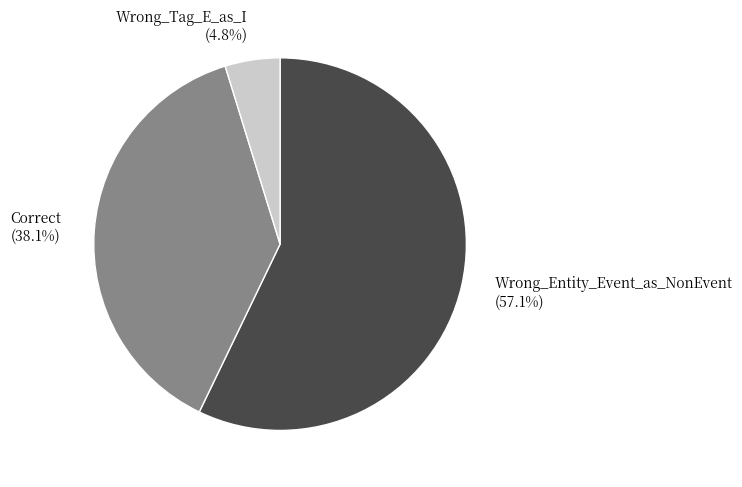

What percentage is the Wrong_Tag_E_as_I slice, to the nearest percent?

5%